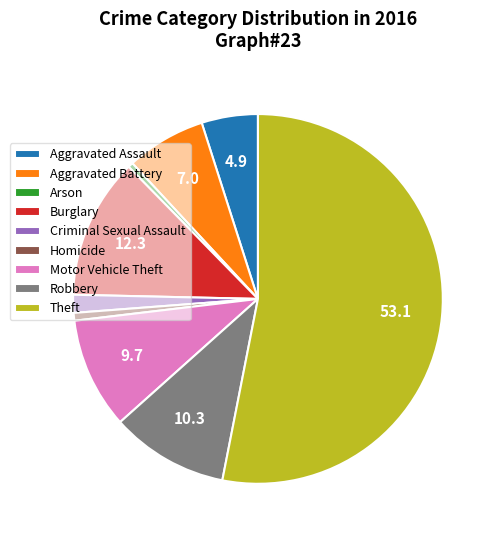

Is it true that Aggravated Assault is 5% of the pie?

True